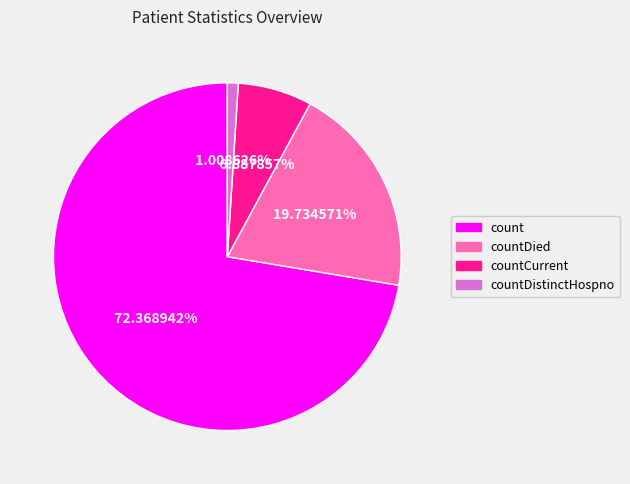

To the nearest percent, what percentage of the pie is count?

72%